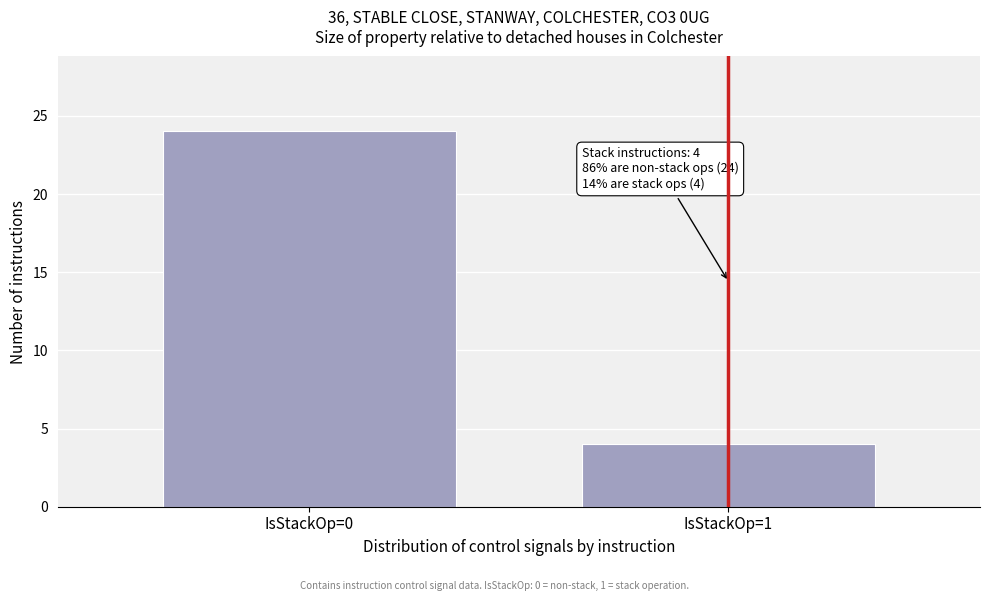

Reading right to left, transcribe all the data shown in this chart.

IsStackOp=1=4	IsStackOp=0=24